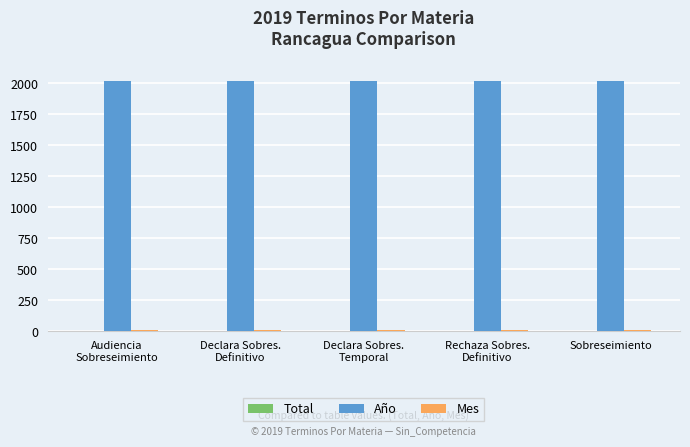

Which series has the largest total across all categories?

Año